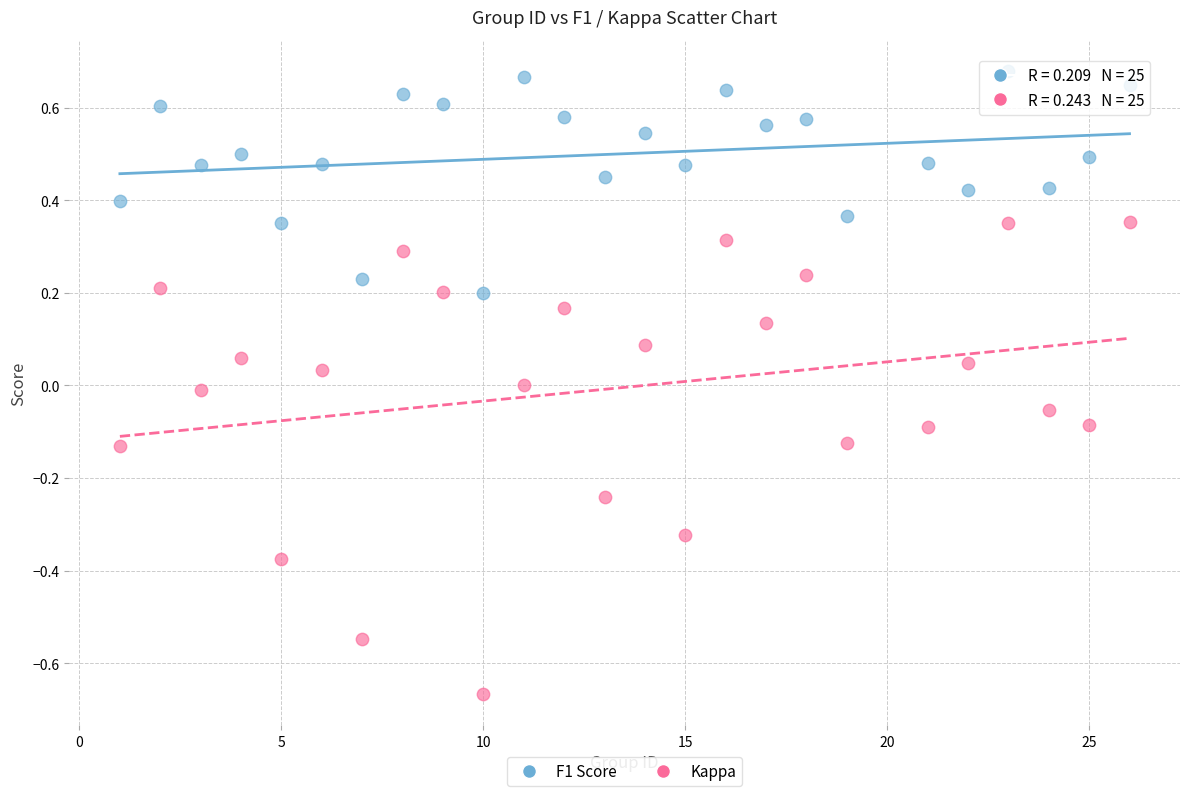

Across all data points, what is the range of X values (max minus min)?

25.0